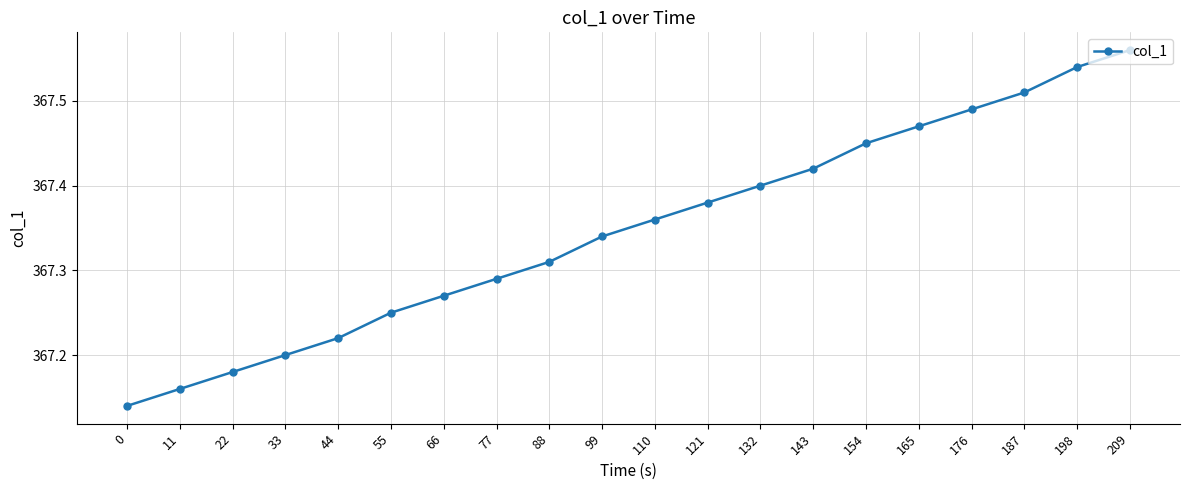

What is the change in value from 22 to 55?

+0.1